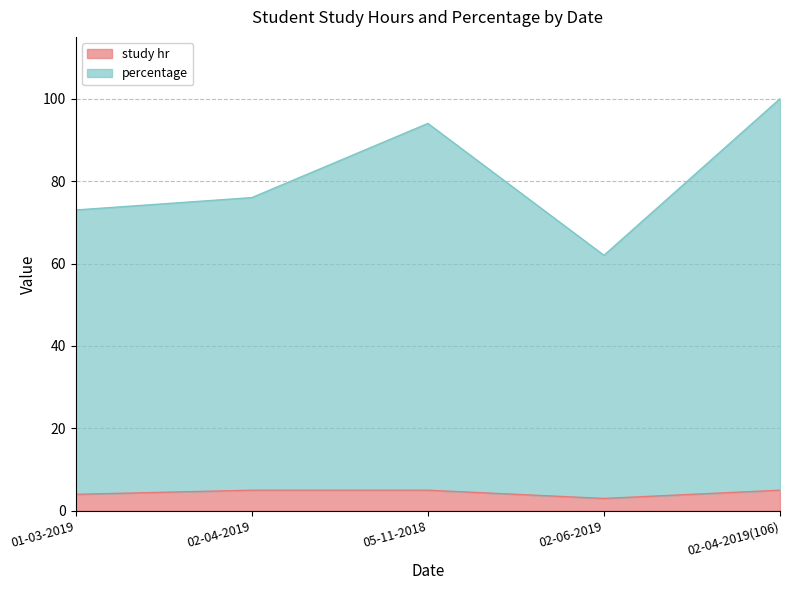

Does the chart display data point markers on the line(s)?

No